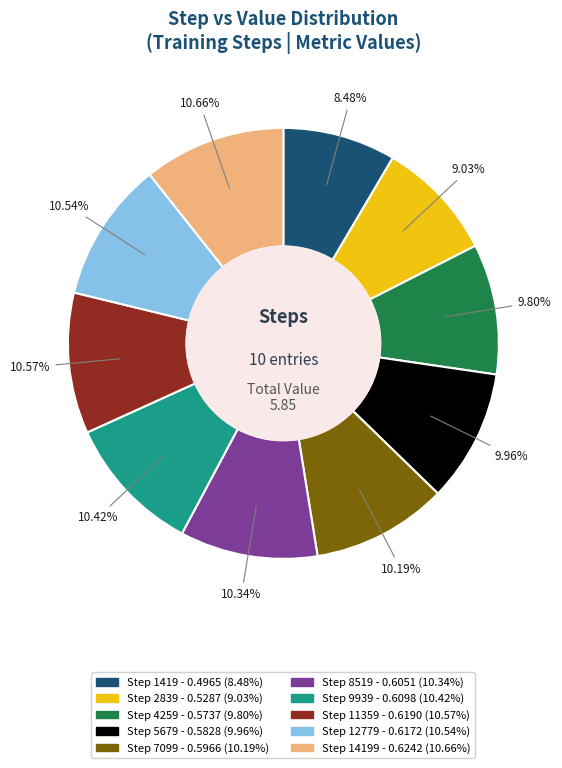

Is there a majority slice in this chart?

No